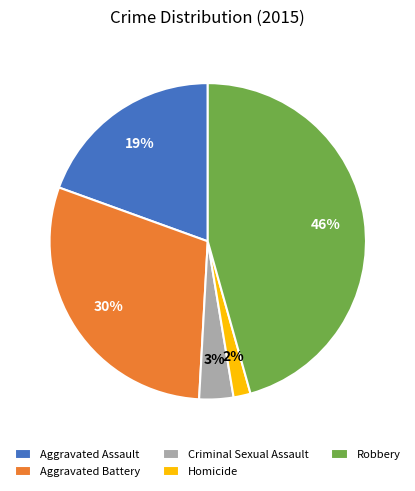

Which category has the smallest portion of the pie?

Homicide